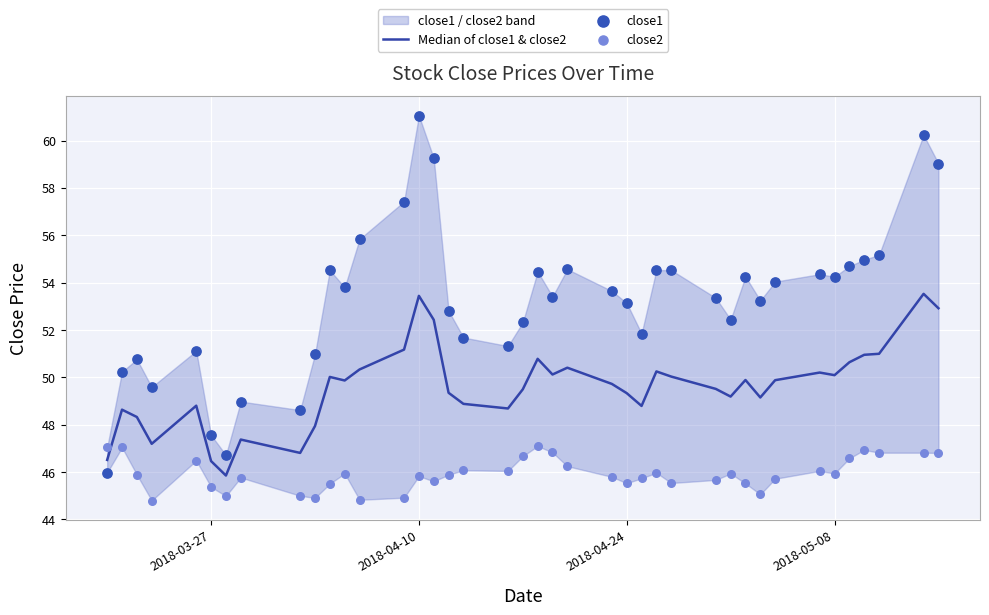

Which series contains the lowest Y value?

close2